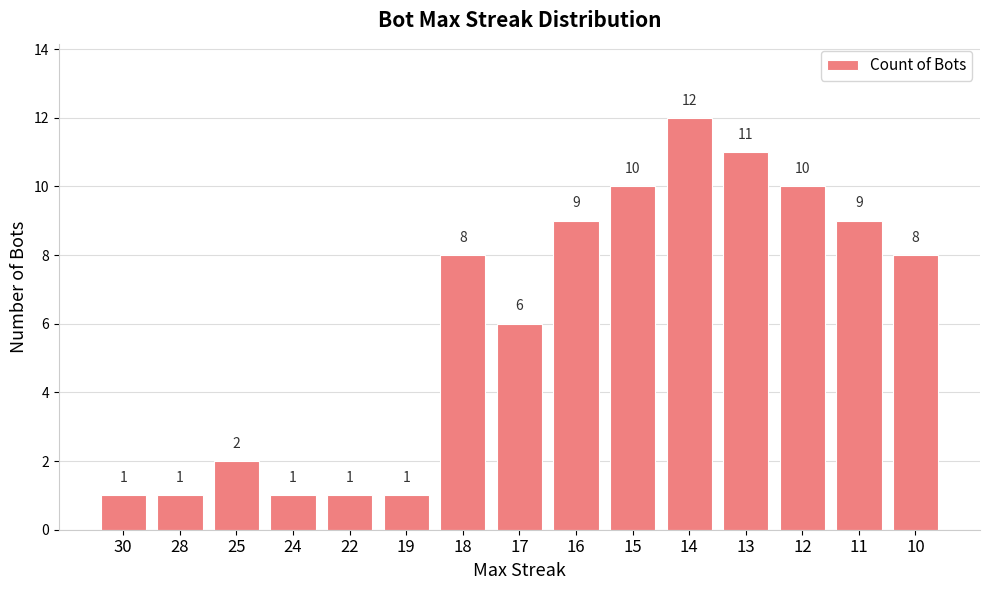

How many series are shown in this chart?

1